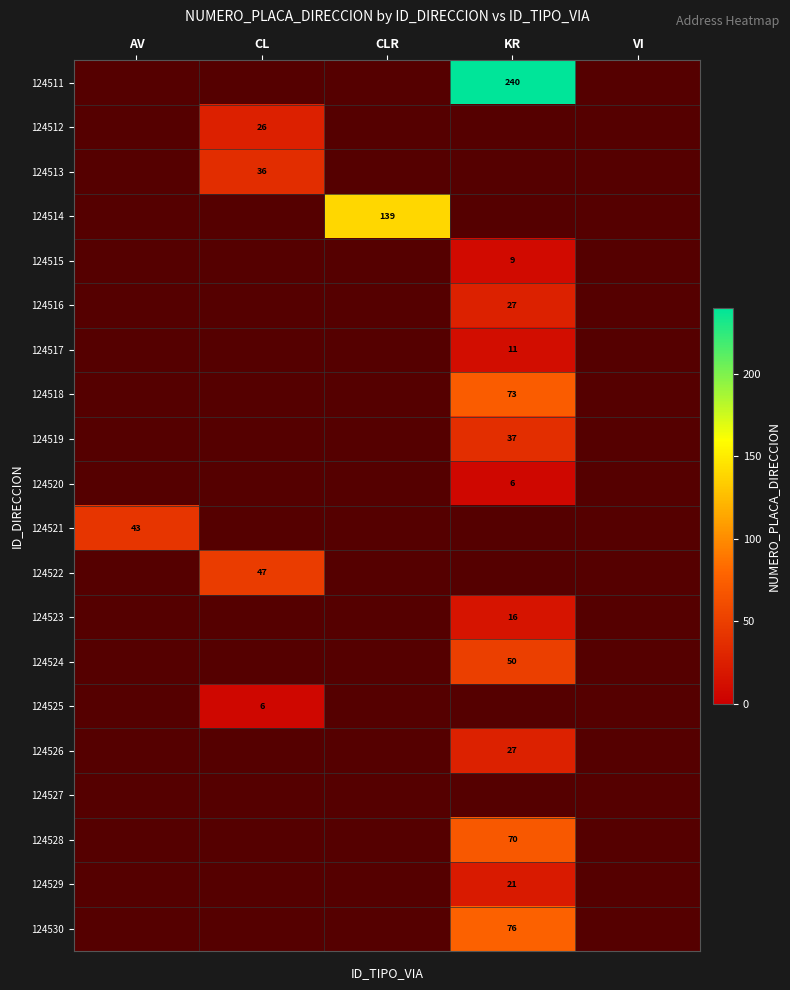

The 124520 series shows 9 at KR. True or false?

False